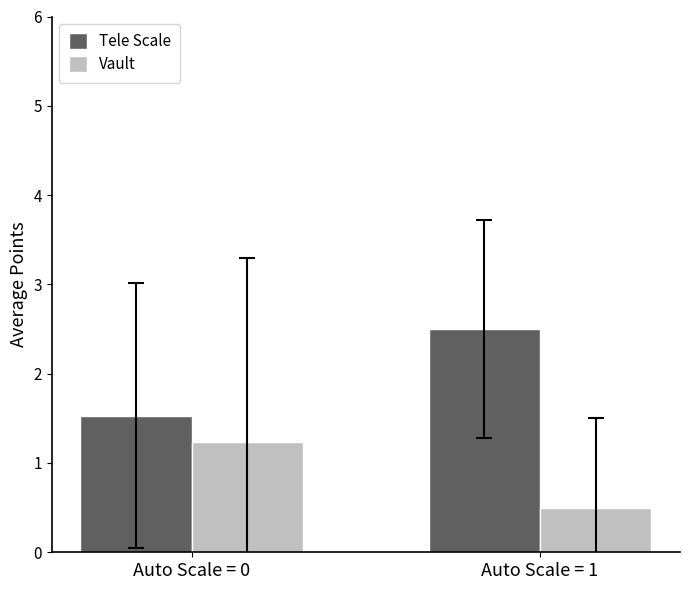

What is the value of the Tele Scale bar at the 2nd from the left?

2.5